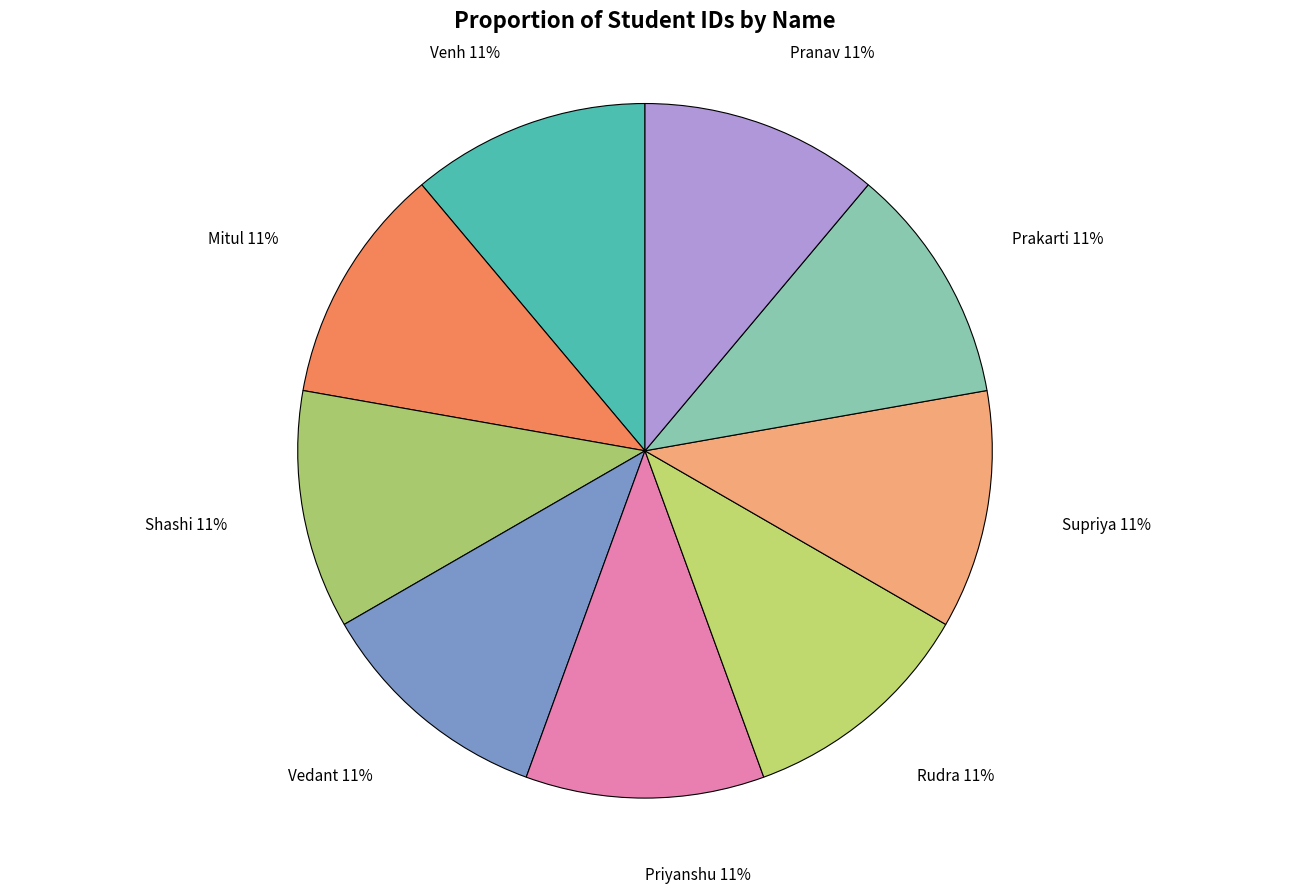

How many segments does this pie chart have?

9